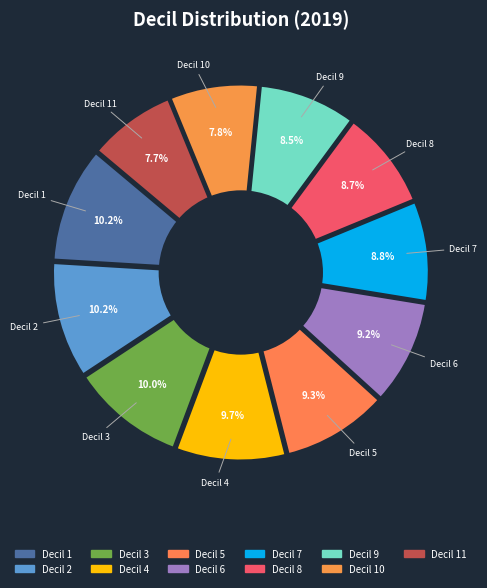

True or false: 1 accounts for 17% of the total.

False